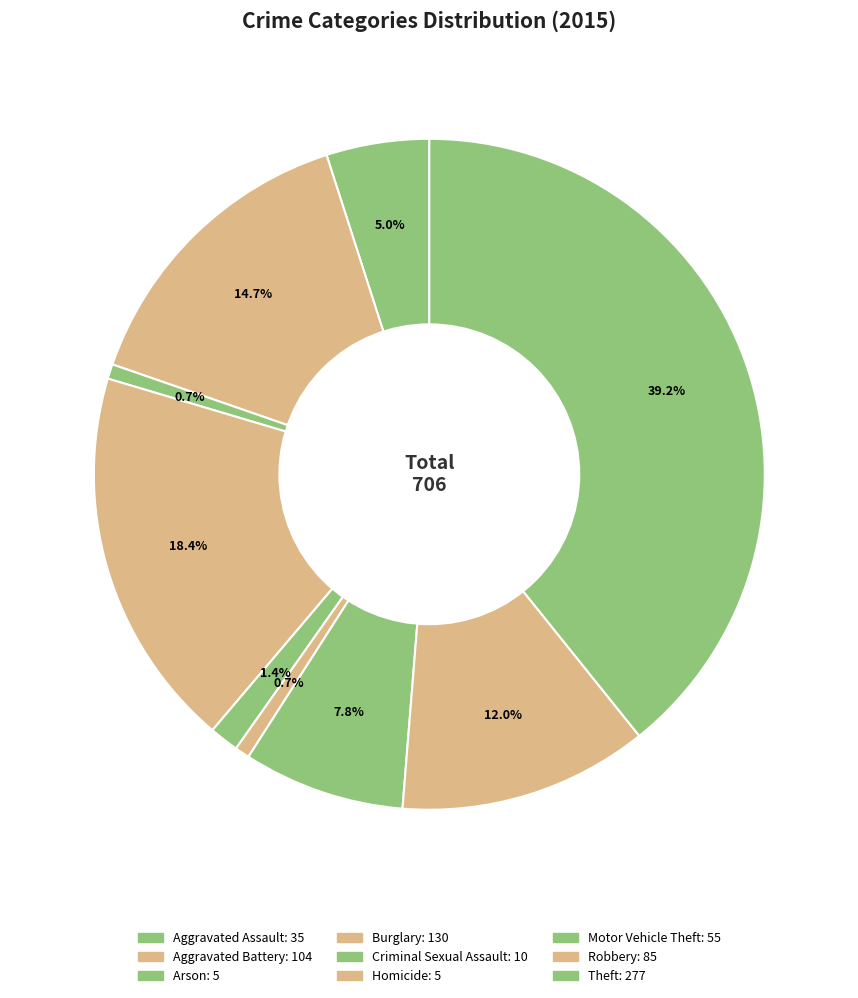

How many segments does this pie chart have?

9